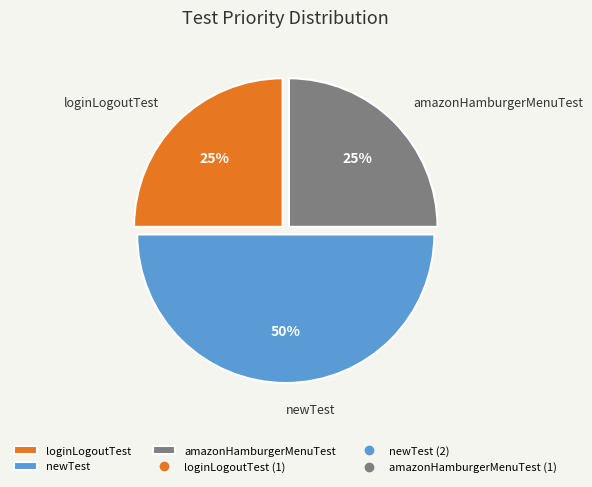

What is the ratio of the value at newTest to the value at loginLogoutTest?

2.0